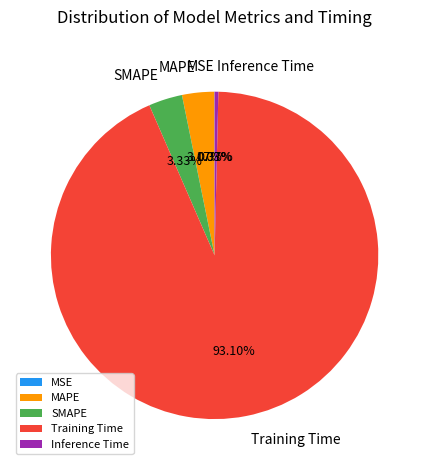

What is the largest slice in the pie chart?

Training Time